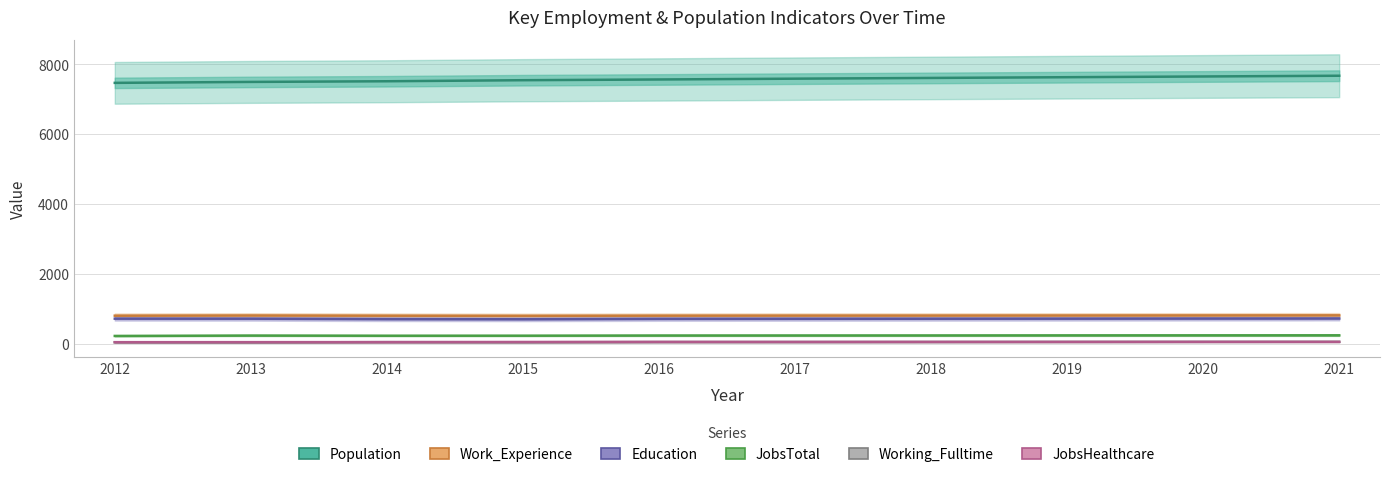

The value of Population at 2019 is 13165. True or false?

False